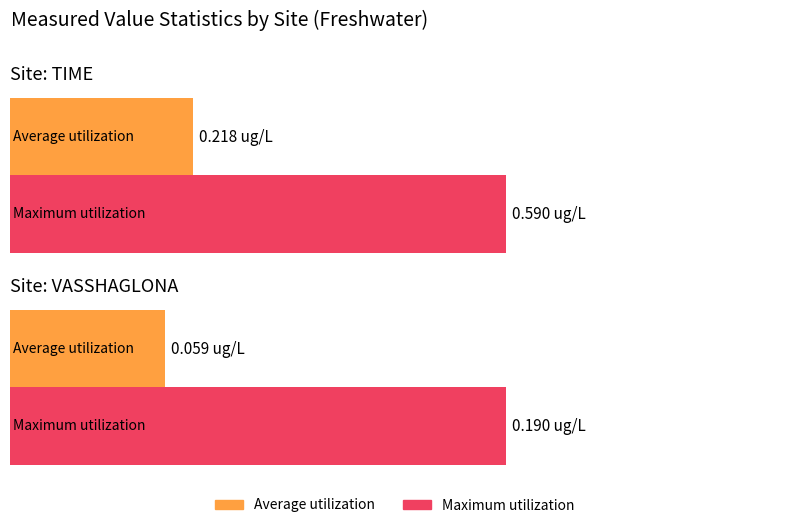

What is the label of the 3rd bar from the right?

VASSHAGLONA